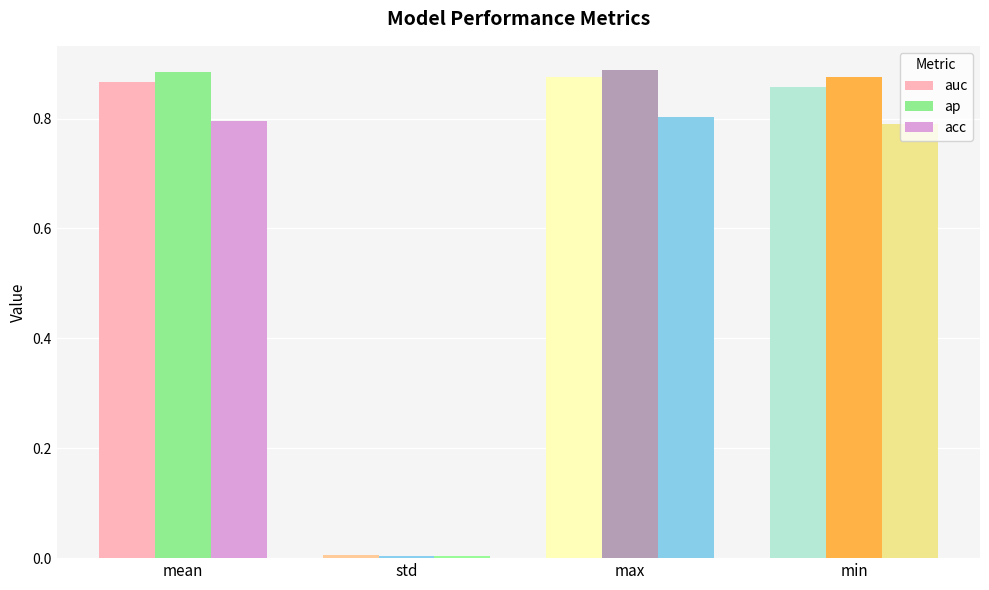

List the labels in order of auc value, largest first.

max, mean, min, std